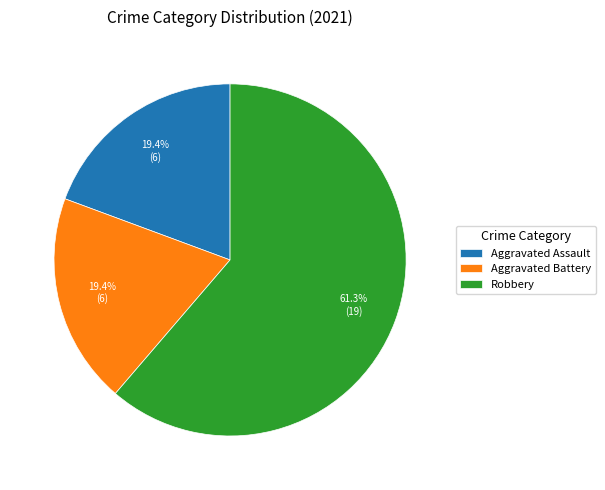

Combined, do Aggravated Battery and Robbery account for over 50%?

Yes